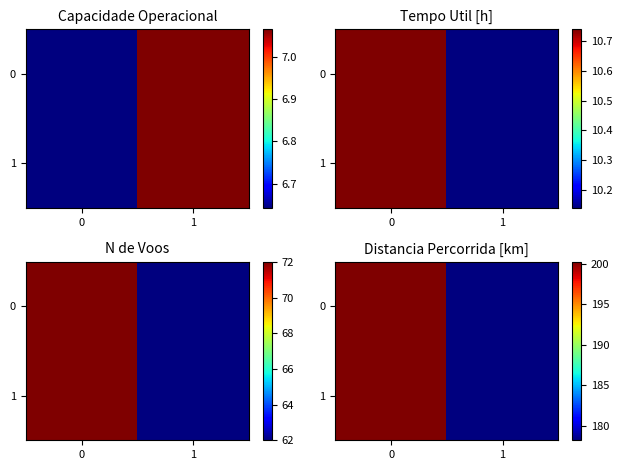

The value of 0 at 0 is 340.8. True or false?

False